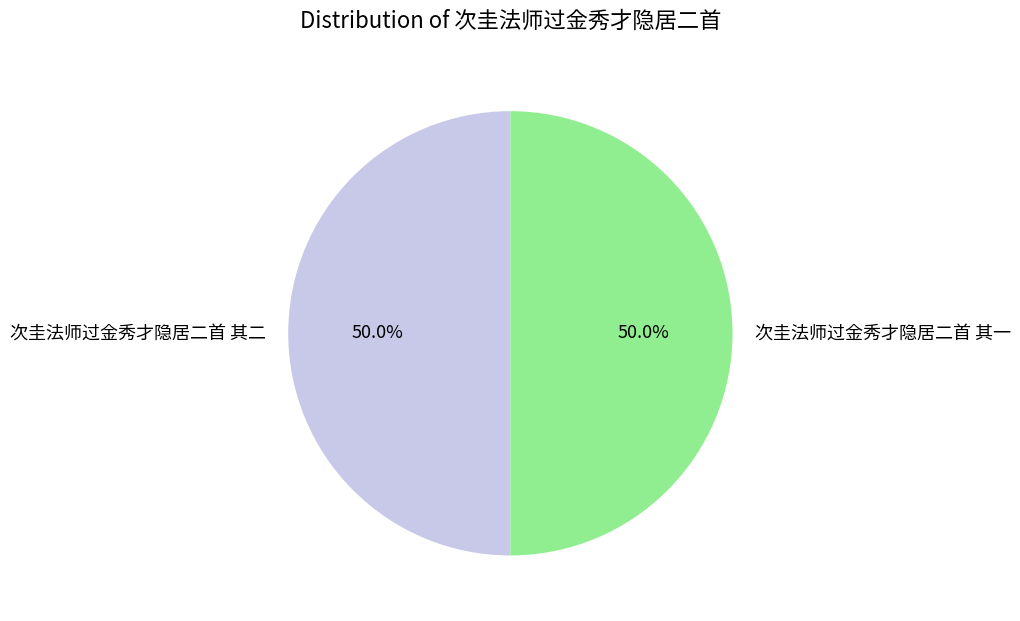

How much of the chart is everything except 次圭法师过金秀才隐居二首 其一?

50.0%